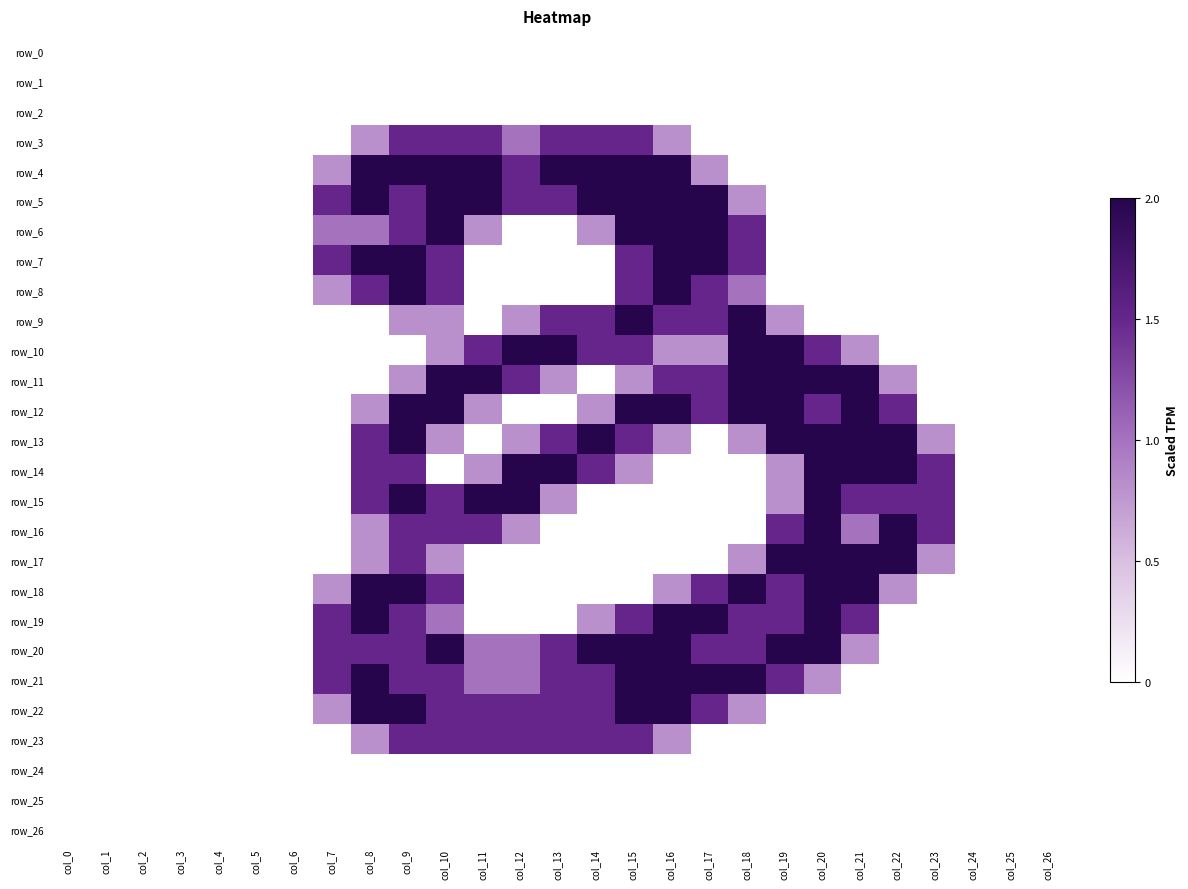

Which label corresponds to the largest value in the chart?

col_8